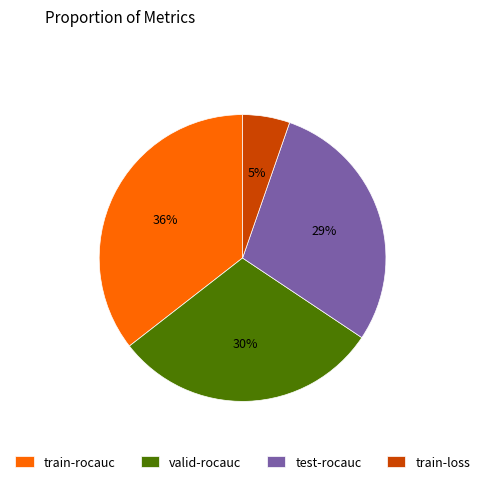

Rank the categories by value from lowest to highest.

train-loss, test-rocauc, valid-rocauc, train-rocauc